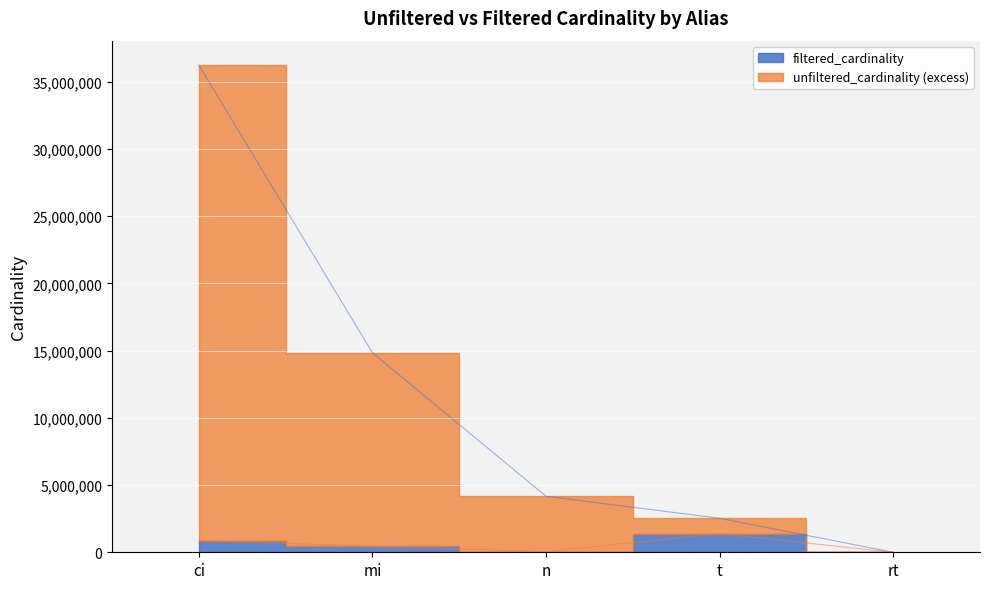

How many values exceed 4167491?

2